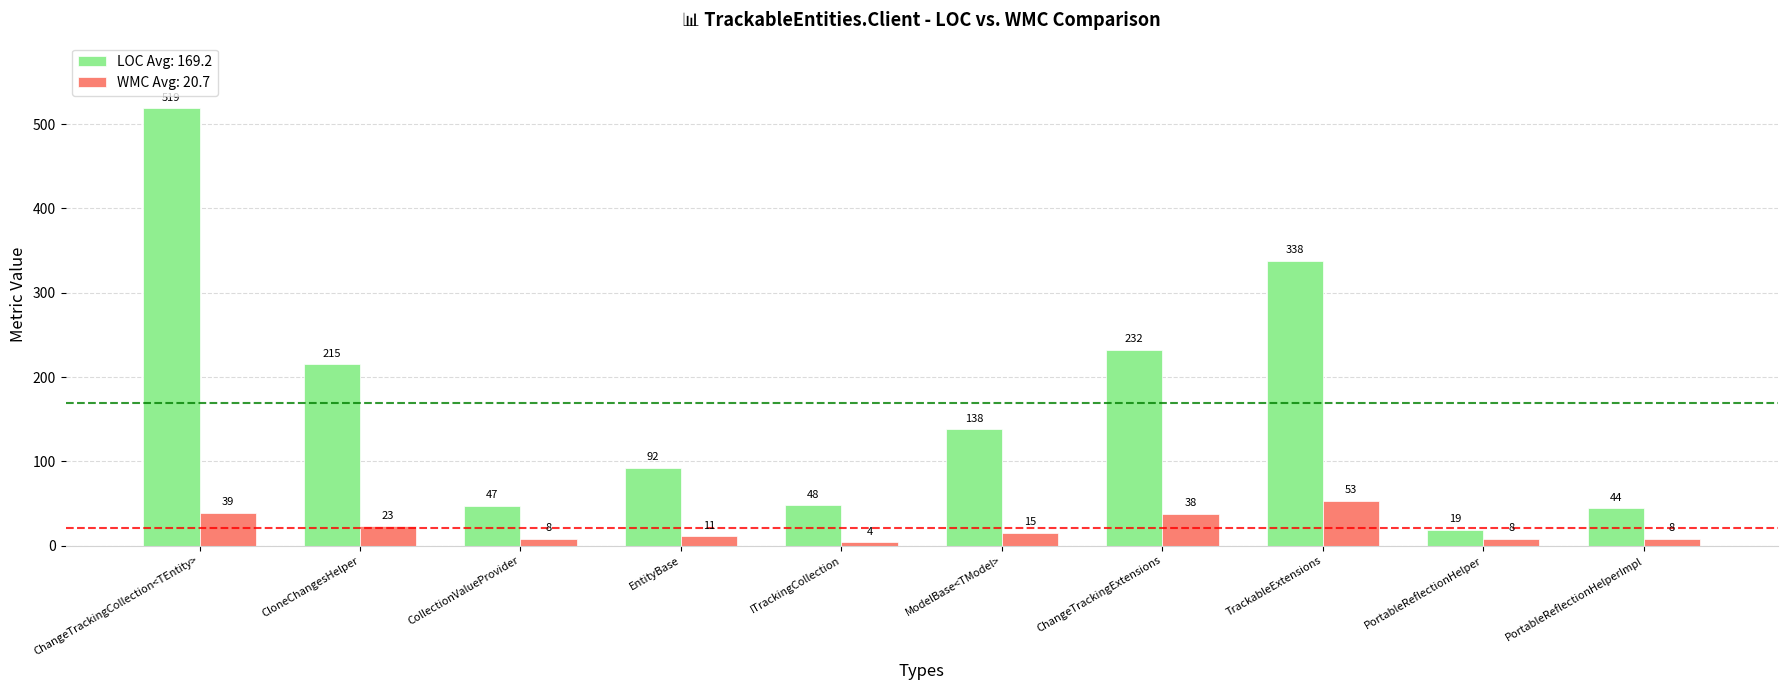

How many groups of bars are there?

10